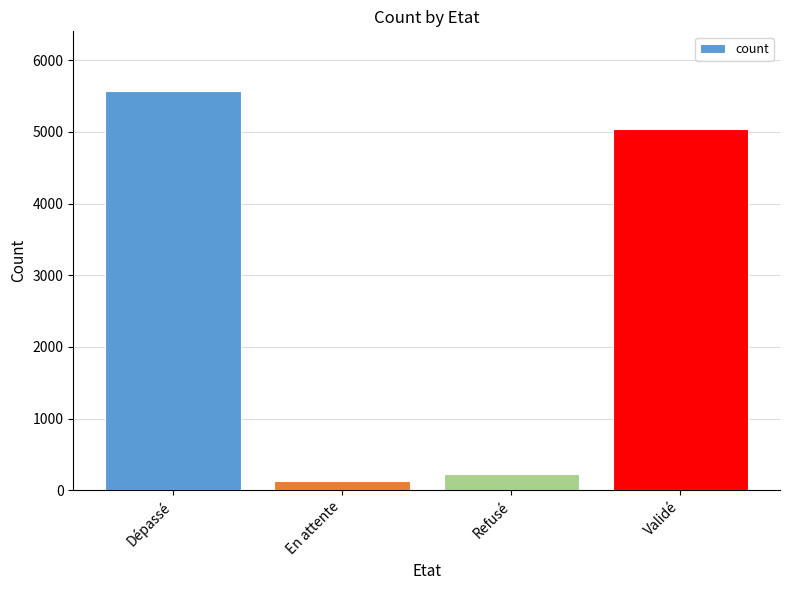

How many series are shown in this chart?

1